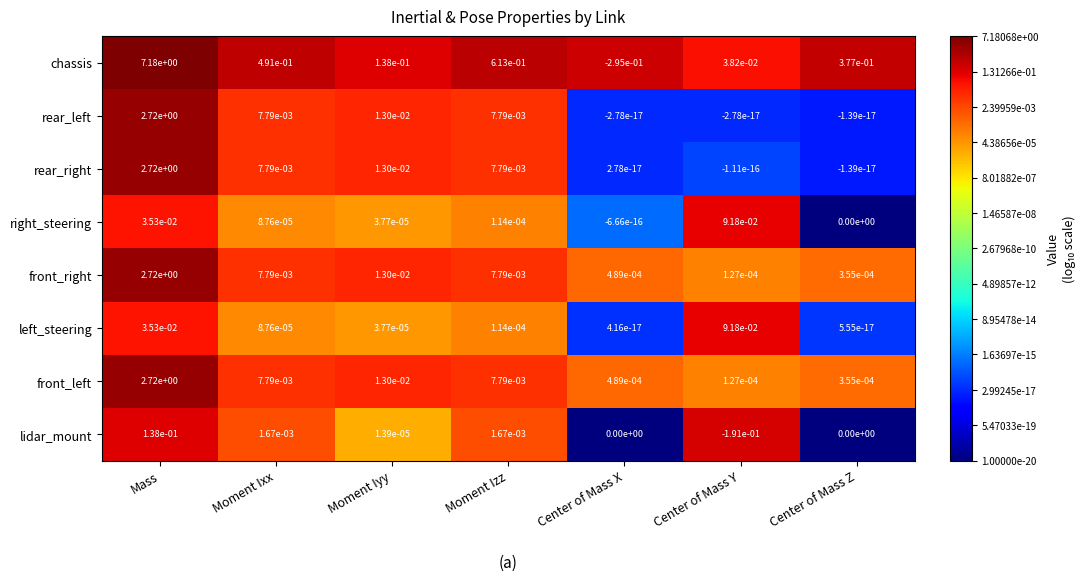

What is the spread (max minus min) of values at Mass?

7.1